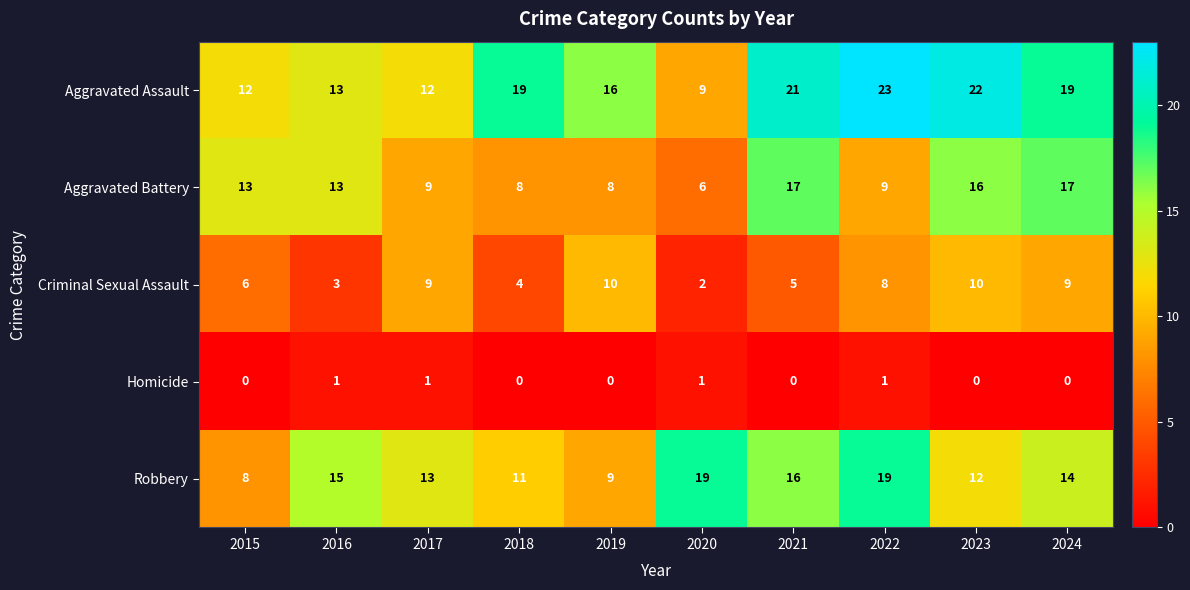

At which label is Aggravated Assault closest to 16?

2019